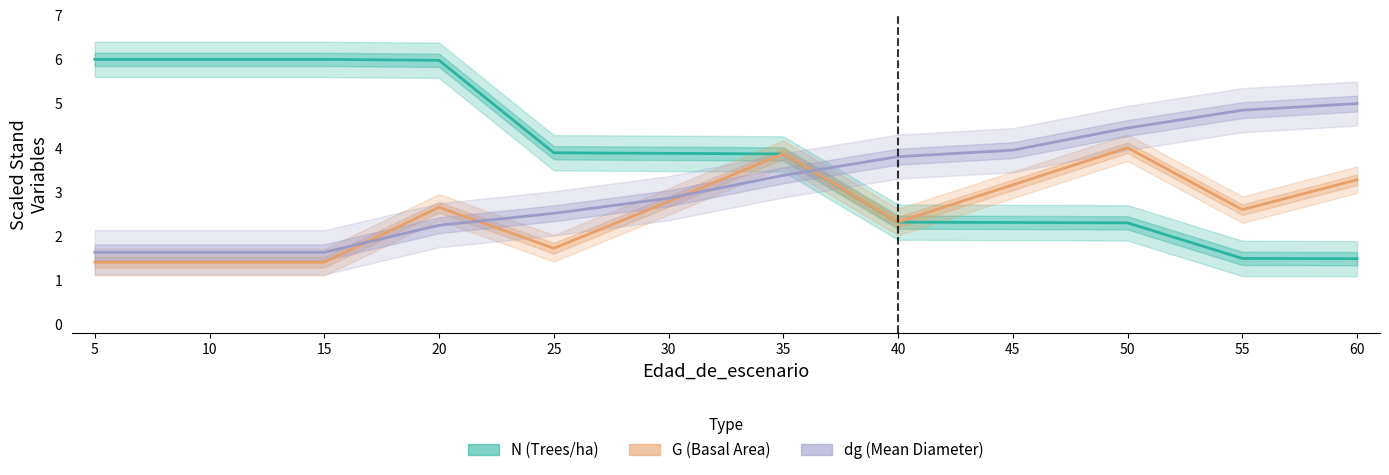

Which series has the largest total across all categories?

N (Trees/ha)